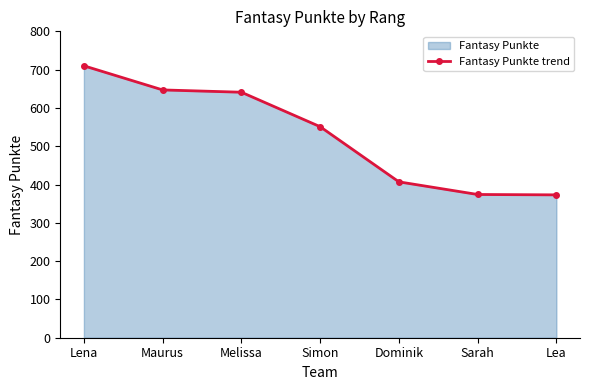

Where is the data nearest to the value 541?

Simon